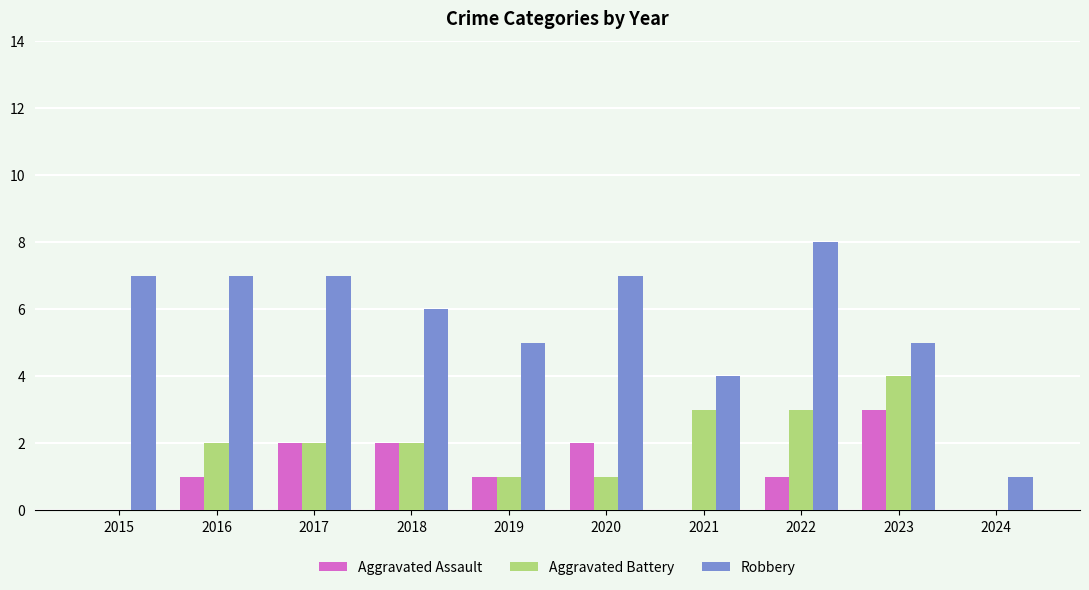

Reading left to right, what are all the values shown in this chart?

Aggravated Assault: 2015=0	2016=1	2017=2	2018=2	2019=1	2020=2	2021=0	2022=1	2023=3	2024=0
Aggravated Battery: 2015=0	2016=2	2017=2	2018=2	2019=1	2020=1	2021=3	2022=3	2023=4	2024=0
Robbery: 2015=7	2016=7	2017=7	2018=6	2019=5	2020=7	2021=4	2022=8	2023=5	2024=1